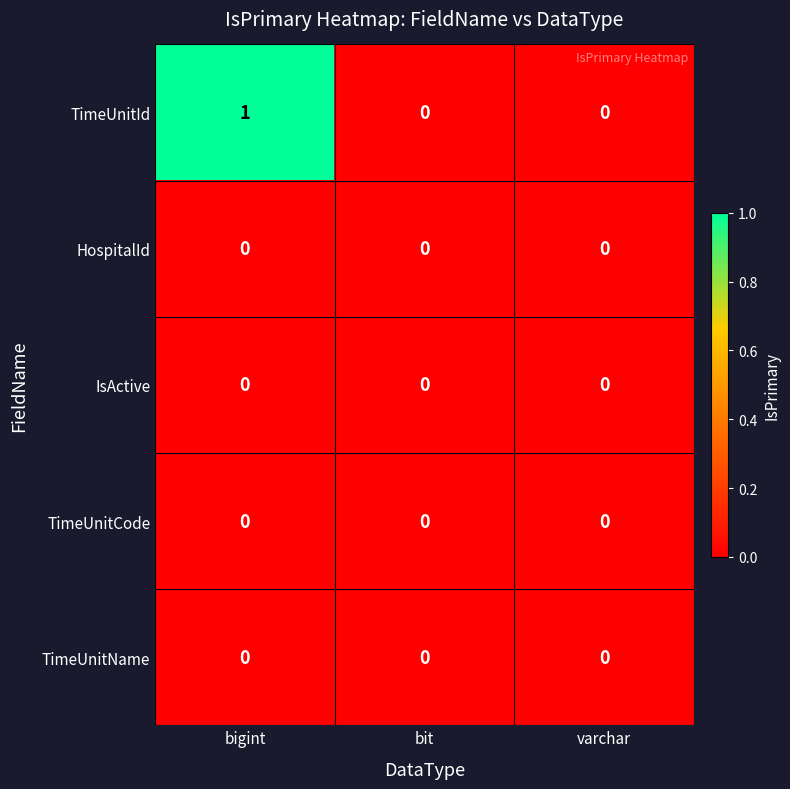

Reading left to right, extract all data points from this chart.

TimeUnitId: bigint=1	bit=0	varchar=0
HospitalId: bigint=0	bit=0	varchar=0
IsActive: bigint=0	bit=0	varchar=0
TimeUnitCode: bigint=0	bit=0	varchar=0
TimeUnitName: bigint=0	bit=0	varchar=0